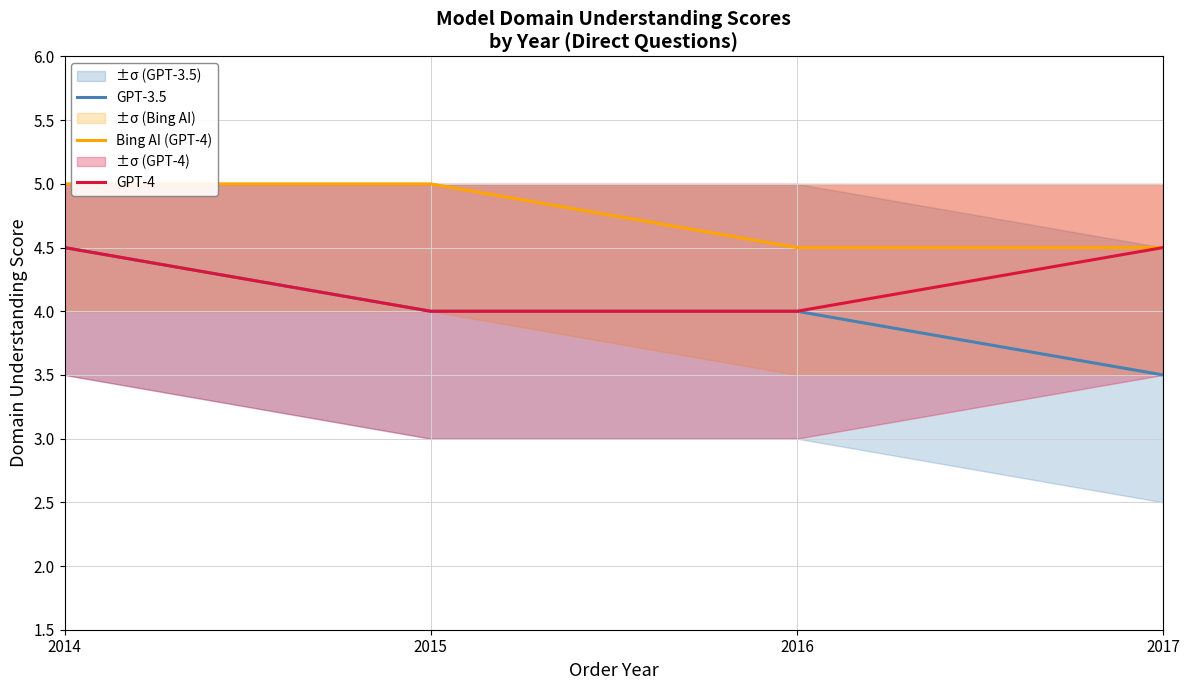

Between 2014 and 2017, which is larger?

2014